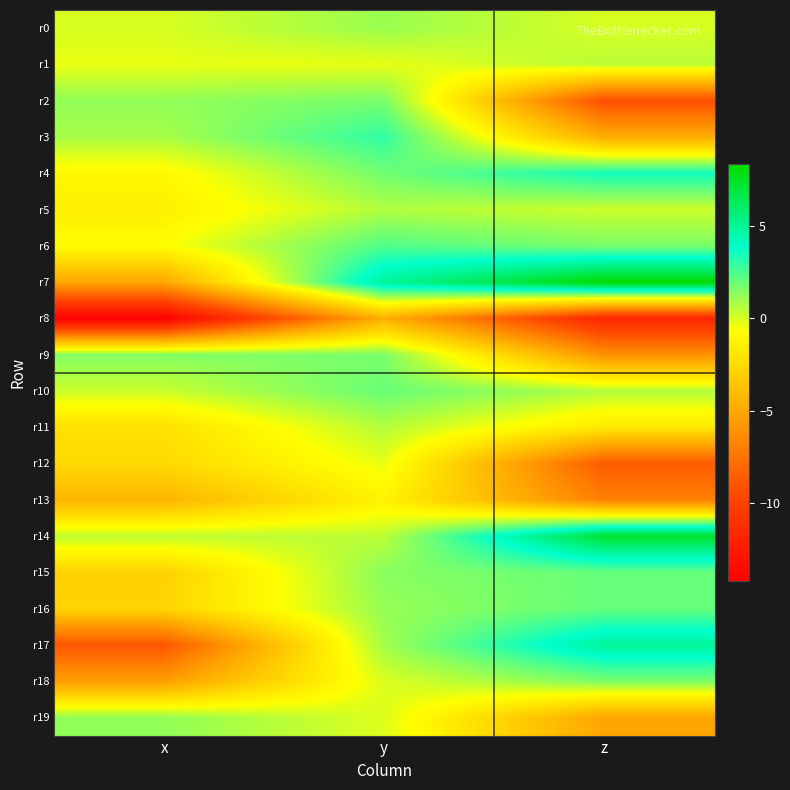

What is the spread (max minus min) of values at y?

9.6